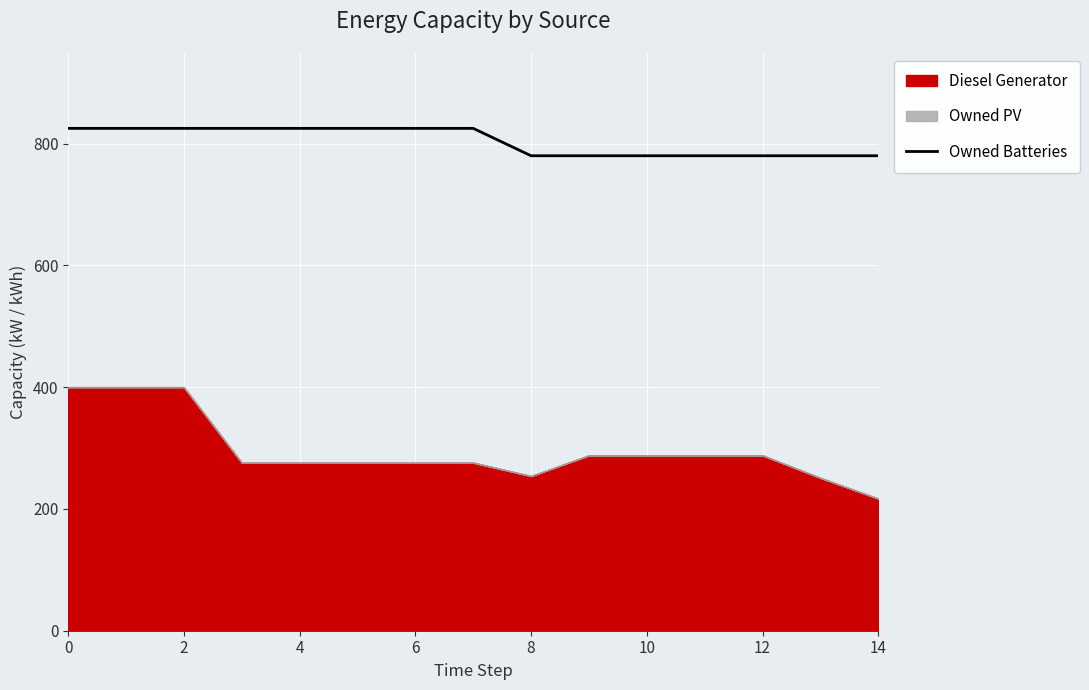

What is the average value?

804